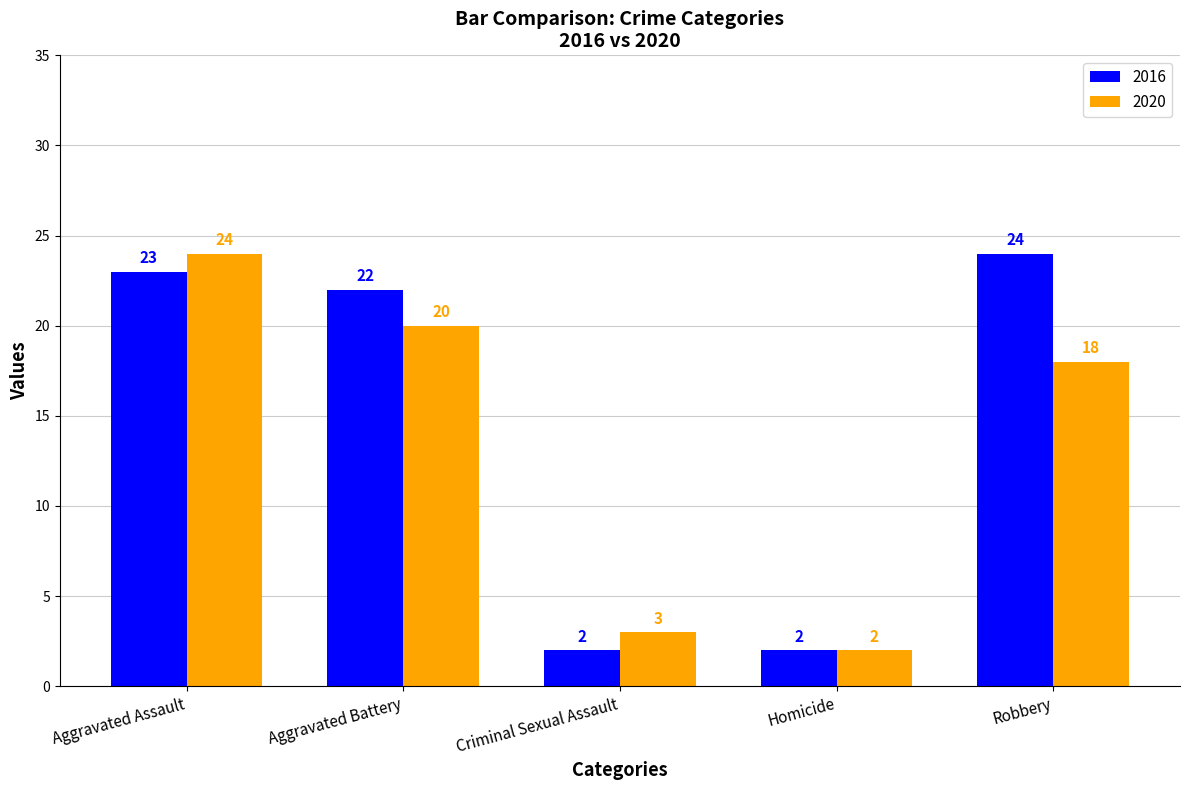

Reading left to right, transcribe all the data shown in this chart.

2016: 23	22	2	2	24
2020: 24	20	3	2	18